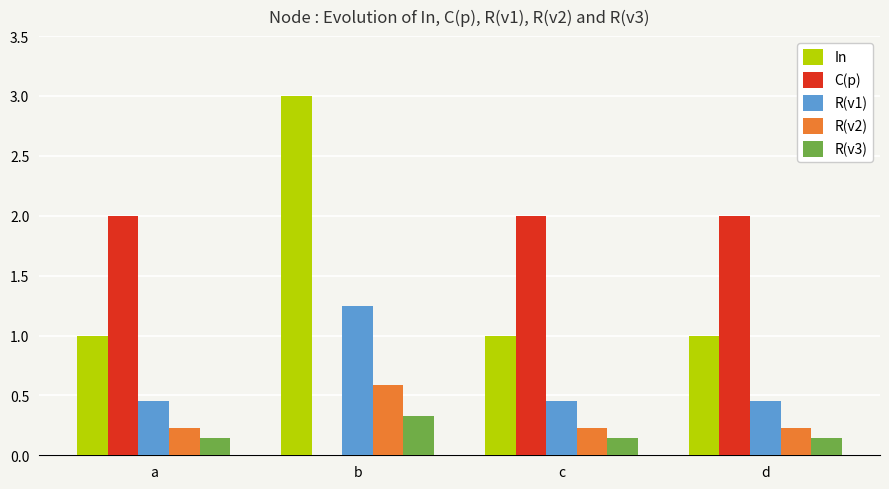

What is the highest value of the C(p) series?

2.0